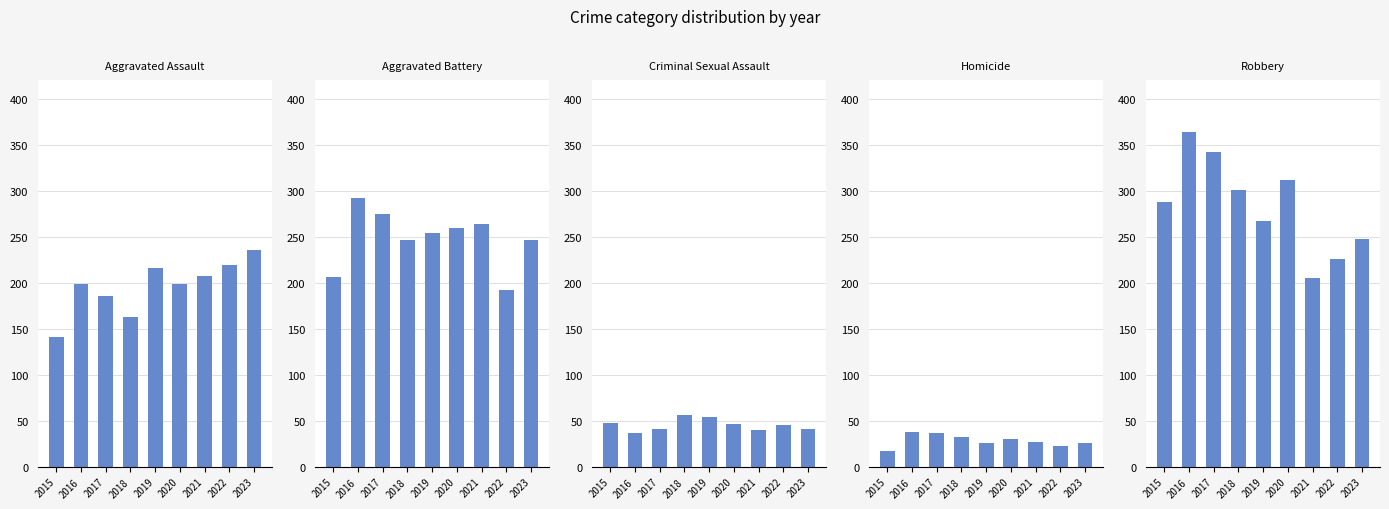

What is the highest value of the Robbery series?

364